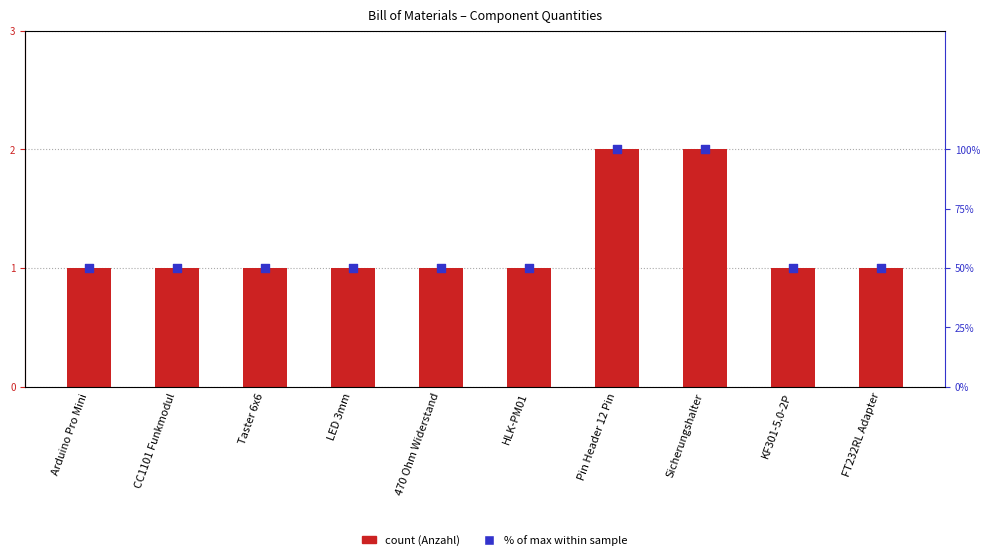

Which series contains the highest Y value?

% of max (rank within sample)